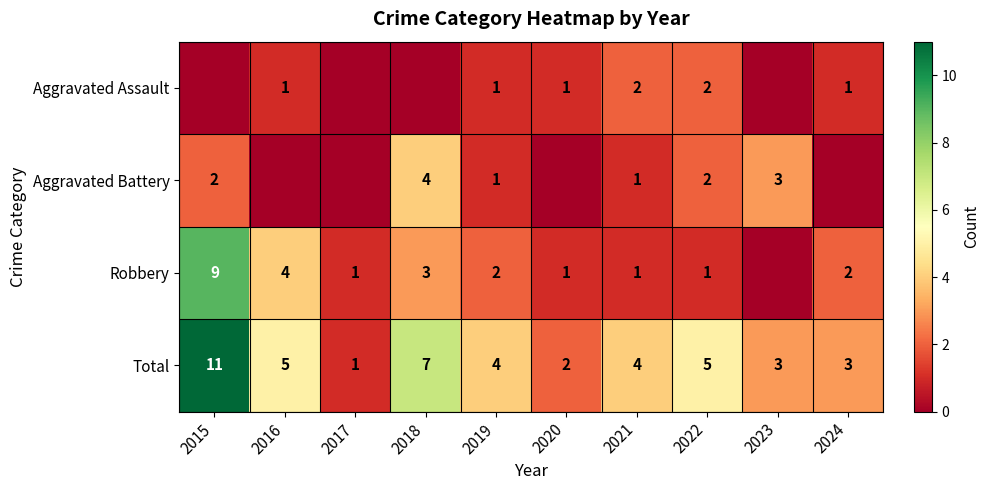

What is the difference between the highest and lowest values at 2018?

7